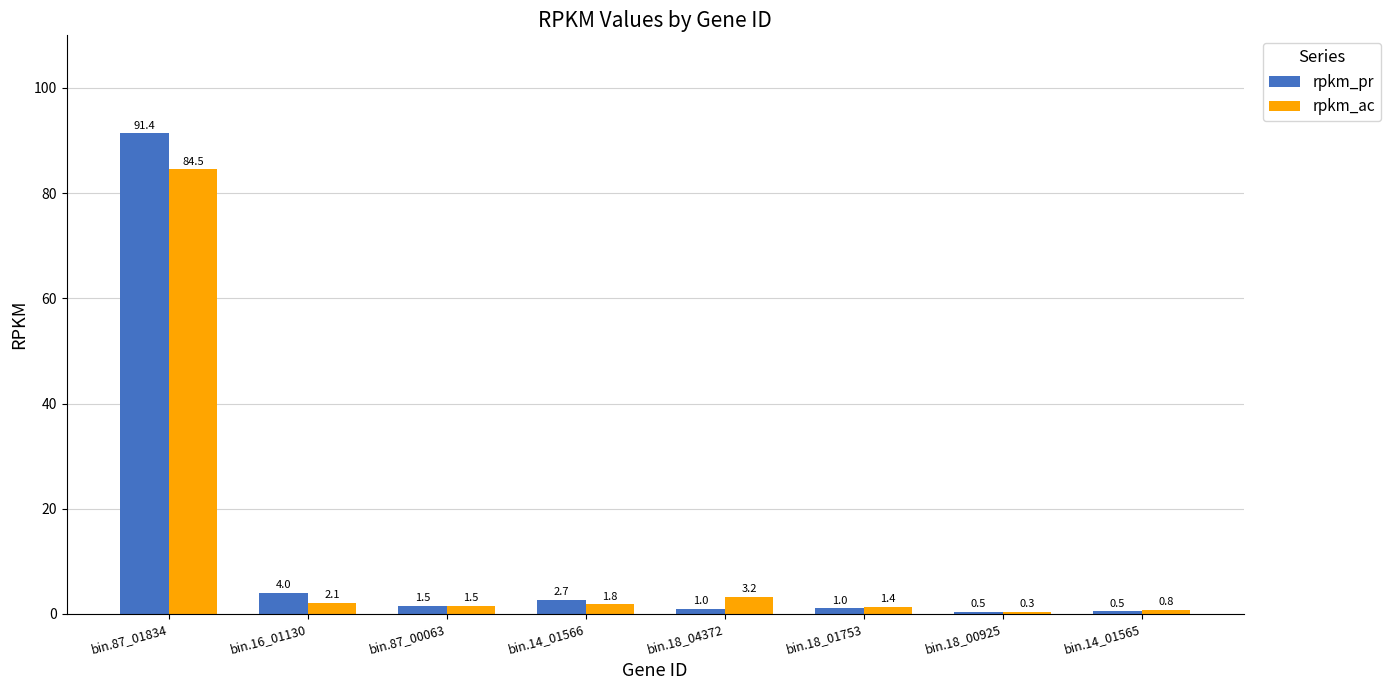

Rank the series by their average value, from lowest to highest.

rpkm_ac, rpkm_pr